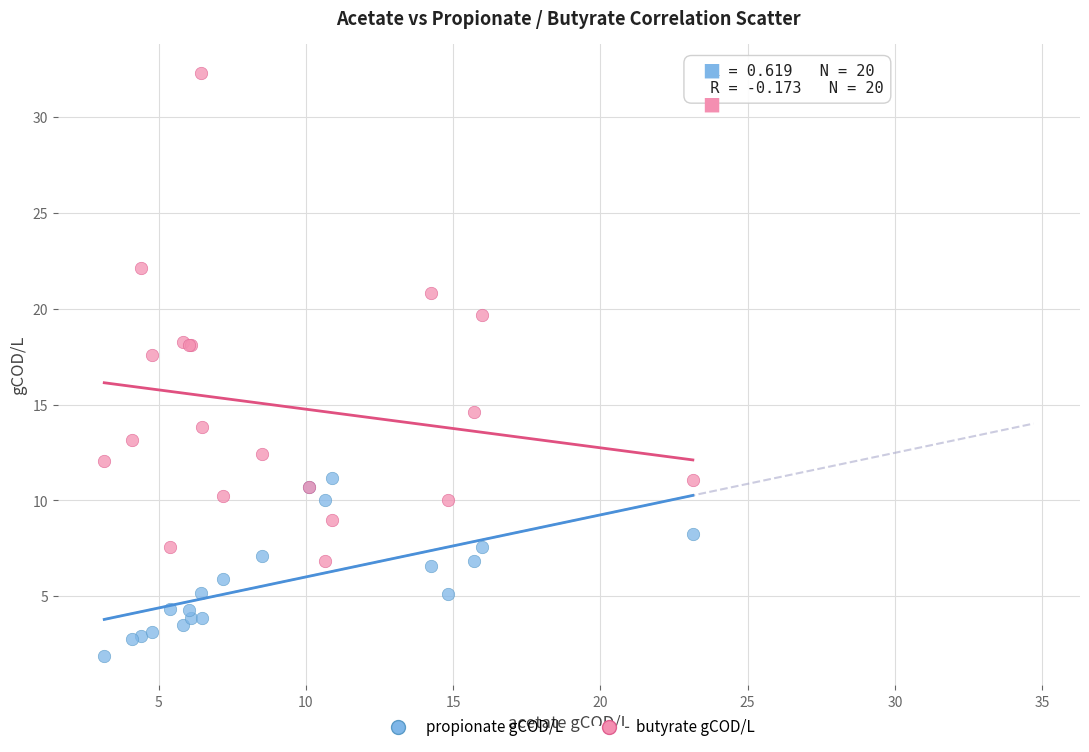

Which series reaches the minimum Y coordinate?

propionate gCOD/L